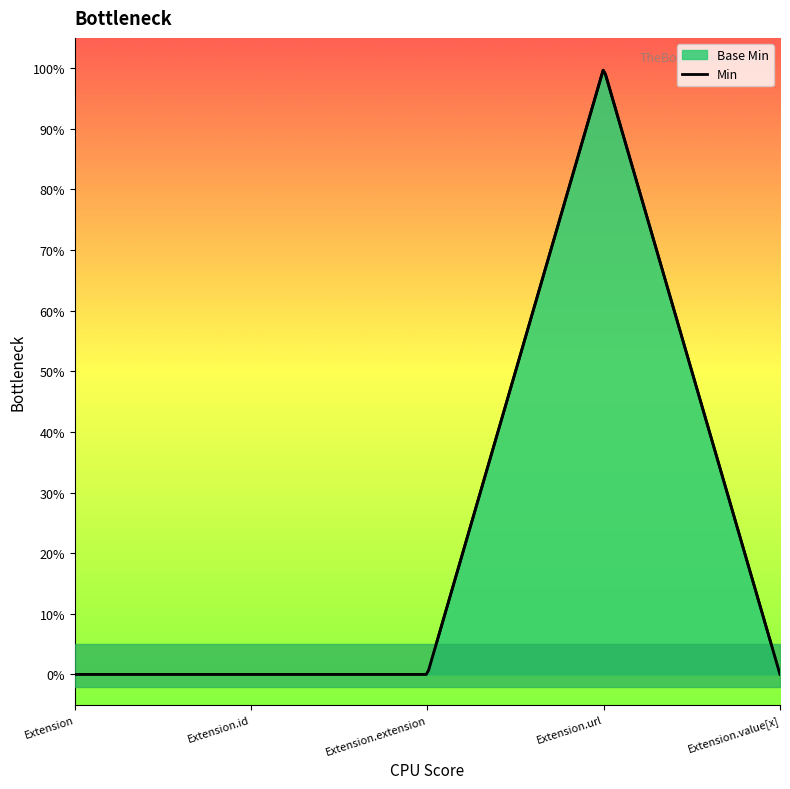

What is the difference between the maximum and minimum values?

1